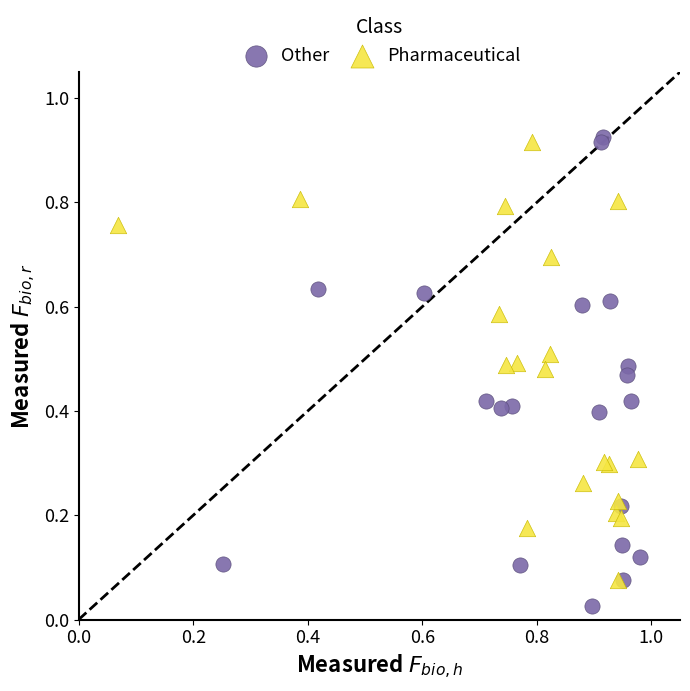

Which series contains the lowest Y value?

Other